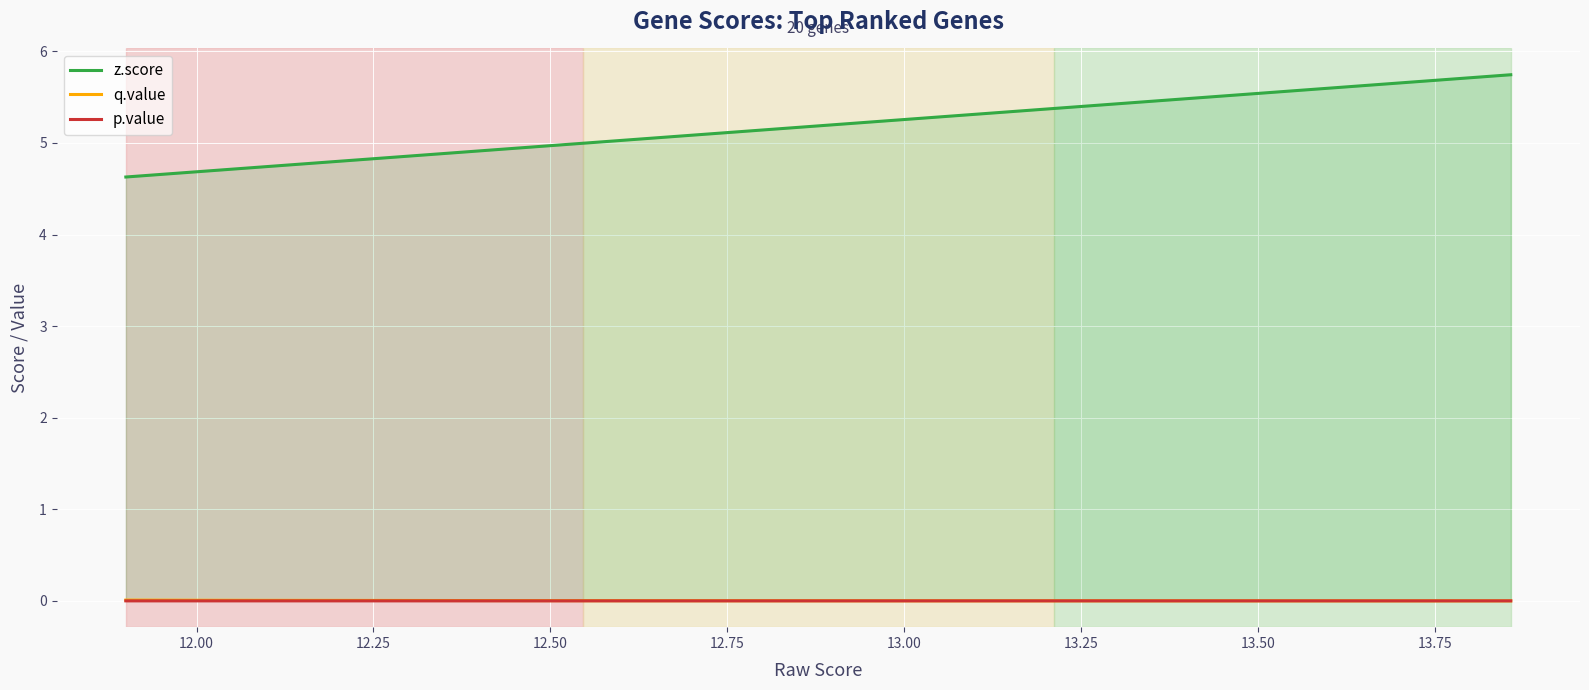

True or false: q.value and z.score cross at least once.

False